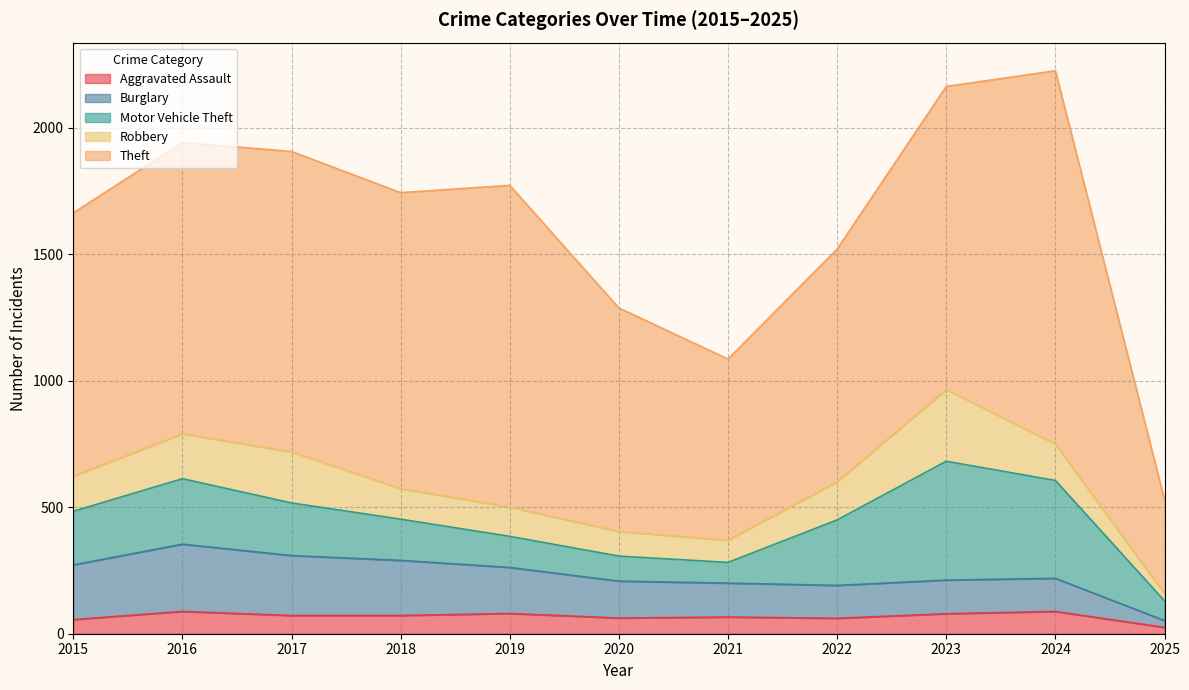

True or false: Aggravated Assault and Robbery intersect in this chart.

False